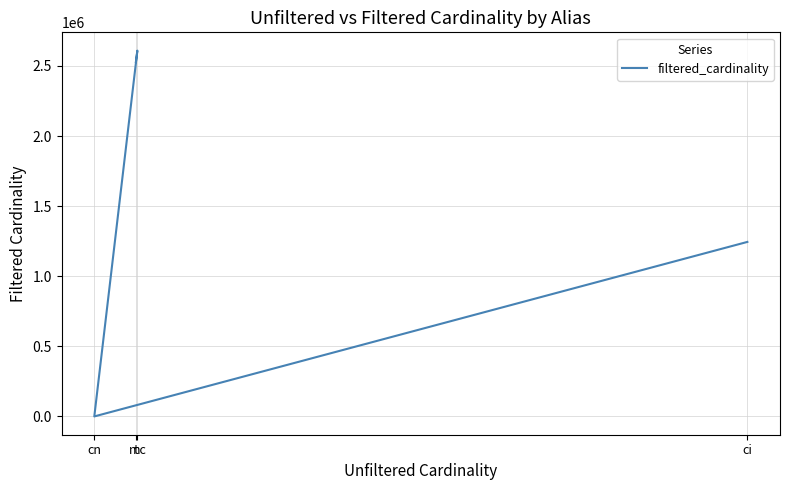

Rank the categories by value from highest to lowest.

mc, t, ci, cn